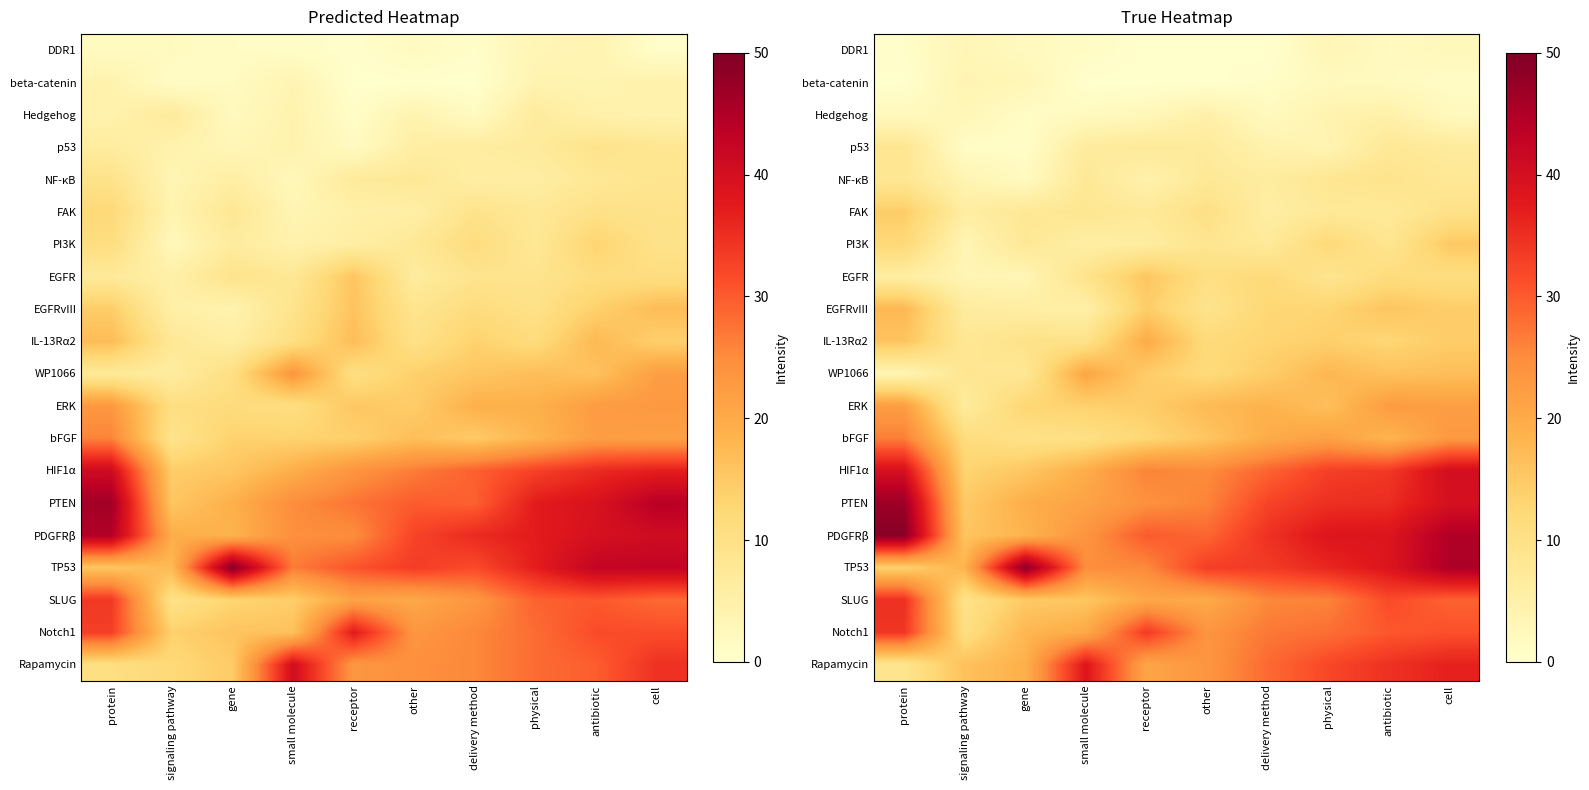

Reading left to right, list all the values displayed in this chart.

row_0: protein=0.5	signaling pathway=3.2	gene=2.0	small molecule=1.3	receptor=0.0	other=0.0	delivery method=0.0	physical=3.2	antibiotic=1.7	cell=2.5
row_1: protein=0.0	signaling pathway=3.8	gene=3.1	small molecule=0.0	receptor=0.0	other=0.0	delivery method=0.7	physical=2.2	antibiotic=1.8	cell=1.2
row_2: protein=2.2	signaling pathway=3.0	gene=1.0	small molecule=1.8	receptor=2.7	other=5.1	delivery method=1.9	physical=4.2	antibiotic=5.0	cell=2.1
row_3: protein=8.4	signaling pathway=0.9	gene=0.8	small molecule=6.7	receptor=7.3	other=6.9	delivery method=4.4	physical=3.7	antibiotic=7.8	cell=6.9
row_4: protein=8.1	signaling pathway=3.8	gene=1.8	small molecule=7.7	receptor=4.6	other=7.7	delivery method=6.3	physical=8.3	antibiotic=9.2	cell=7.8
row_5: protein=14.5	signaling pathway=6.0	gene=7.8	small molecule=8.3	receptor=7.4	other=10.1	delivery method=5.9	physical=7.4	antibiotic=7.3	cell=9.8
row_6: protein=12.3	signaling pathway=3.4	gene=7.7	small molecule=5.8	receptor=6.2	other=8.7	delivery method=7.2	physical=12.1	antibiotic=8.6	cell=15.0
row_7: protein=5.9	signaling pathway=3.5	gene=3.3	small molecule=9.2	receptor=15.5	other=10.6	delivery method=11.9	physical=8.7	antibiotic=11.4	cell=11.0
row_8: protein=17.7	signaling pathway=6.5	gene=5.8	small molecule=5.3	receptor=14.4	other=9.1	delivery method=12.6	physical=13.1	antibiotic=15.7	cell=14.3
row_9: protein=15.9	signaling pathway=8.0	gene=9.6	small molecule=9.6	receptor=19.8	other=11.8	delivery method=13.2	physical=13.9	antibiotic=12.8	cell=14.5
row_10: protein=3.4	signaling pathway=8.5	gene=8.0	small molecule=20.8	receptor=14.5	other=12.0	delivery method=14.4	physical=17.9	antibiotic=16.2	cell=16.8
row_11: protein=22.1	signaling pathway=6.6	gene=12.9	small molecule=13.8	receptor=14.3	other=17.4	delivery method=18.6	physical=16.6	antibiotic=22.4	cell=22.0
row_12: protein=26.5	signaling pathway=11.5	gene=9.8	small molecule=10.2	receptor=12.7	other=15.6	delivery method=19.7	physical=21.6	antibiotic=18.2	cell=23.0
row_13: protein=39.7	signaling pathway=13.2	gene=15.4	small molecule=19.5	receptor=26.0	other=25.1	delivery method=29.1	physical=33.0	antibiotic=33.8	cell=40.2
row_14: protein=46.9	signaling pathway=14.8	gene=19.4	small molecule=21.3	receptor=24.3	other=25.9	delivery method=32.4	physical=34.9	antibiotic=35.2	cell=39.7
row_15: protein=49.2	signaling pathway=15.7	gene=18.4	small molecule=23.8	receptor=30.0	other=28.8	delivery method=34.7	physical=38.5	antibiotic=38.6	cell=44.8
row_16: protein=13.6	signaling pathway=18.6	gene=48.8	small molecule=24.7	receptor=25.4	other=33.2	delivery method=33.5	physical=36.0	antibiotic=38.5	cell=45.2
row_17: protein=34.8	signaling pathway=9.6	gene=14.9	small molecule=15.6	receptor=20.4	other=20.0	delivery method=25.4	physical=26.0	antibiotic=31.6	cell=29.2
row_18: protein=34.1	signaling pathway=10.6	gene=18.0	small molecule=20.1	receptor=33.6	other=23.7	delivery method=27.1	physical=28.0	antibiotic=30.3	cell=31.0
row_19: protein=8.8	signaling pathway=16.3	gene=19.0	small molecule=38.4	receptor=20.9	other=23.5	delivery method=28.4	physical=32.1	antibiotic=34.7	cell=36.7